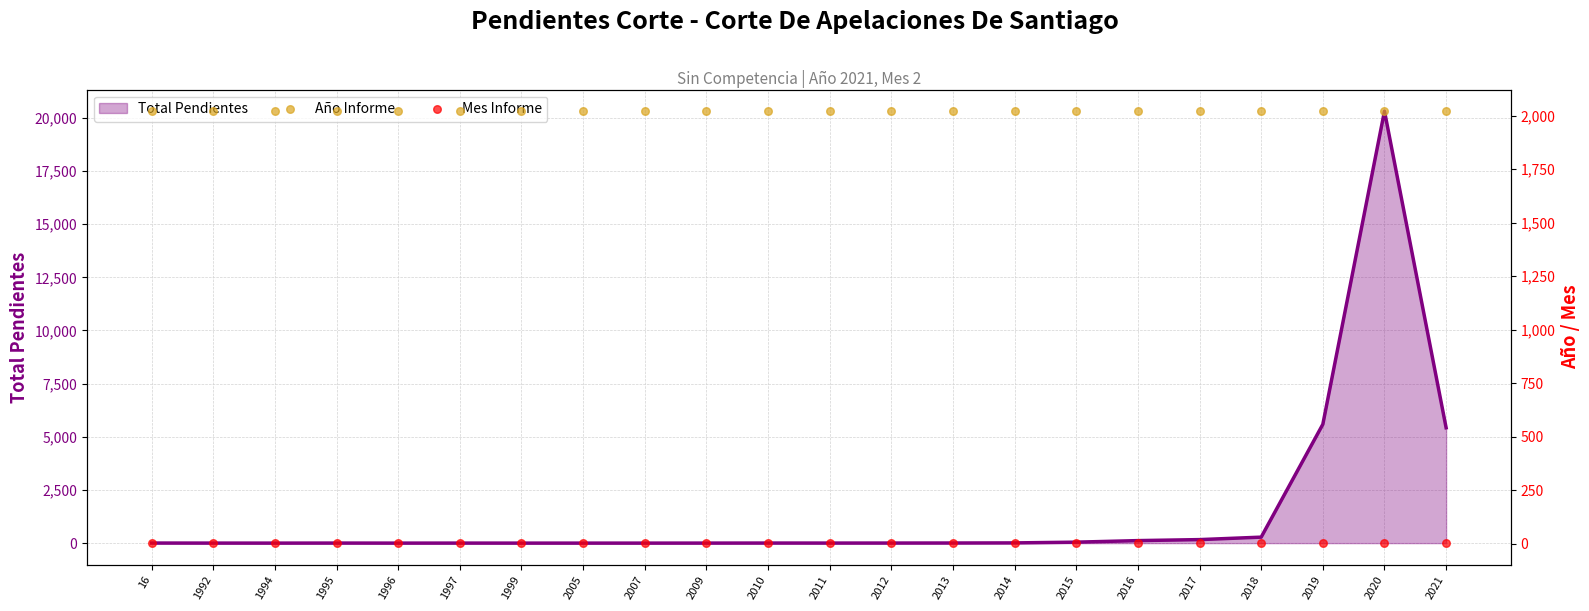

At how many categories does at least one series exceed 1652?

22